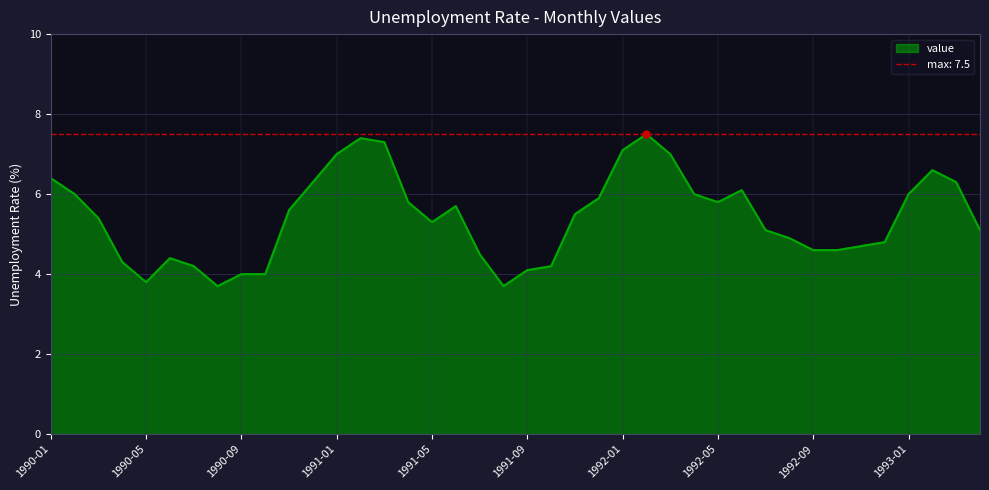

How many values exceed 5?

24